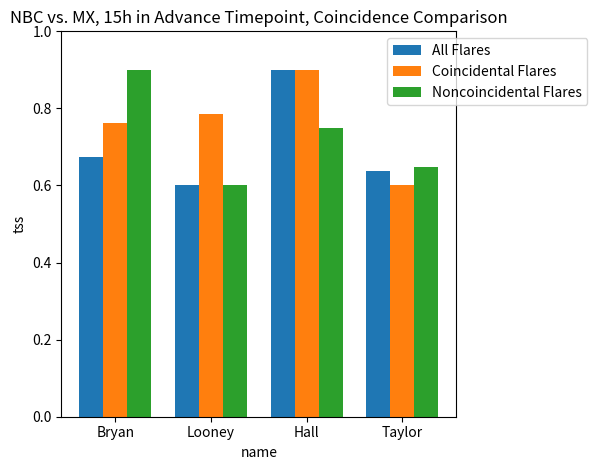

Which series changed the most between Bryan and Looney?

Noncoincidental Flares